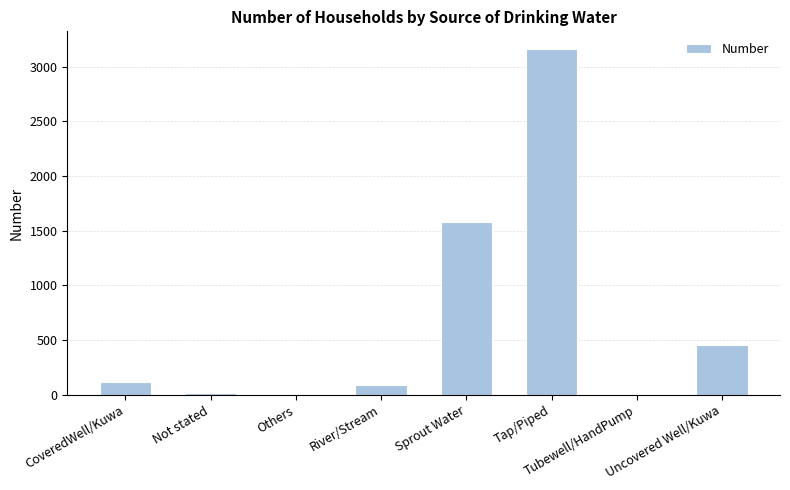

What is the change in value from CoveredWell/Kuwa to Sprout Water?

+1464